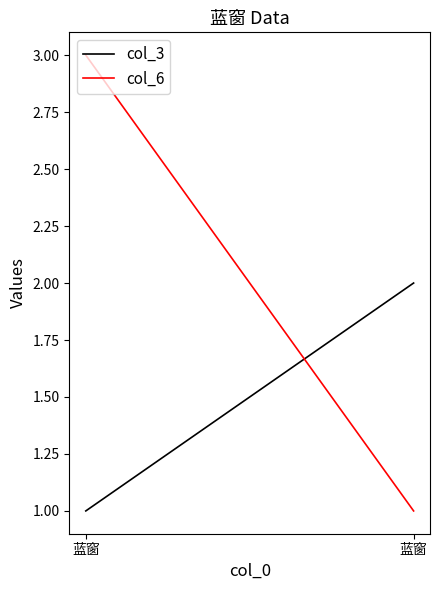

Which series has the largest total across all categories?

col_6